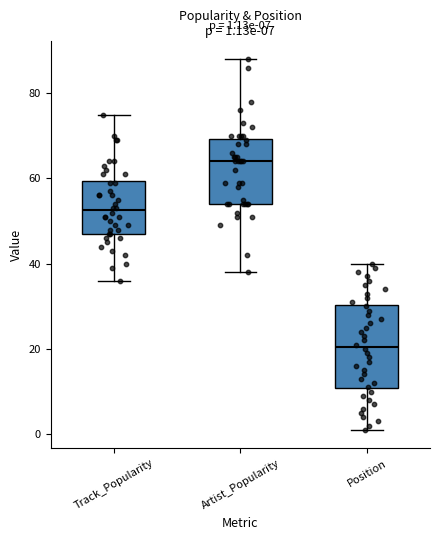

Which box's median line is the highest?

Artist_Popularity